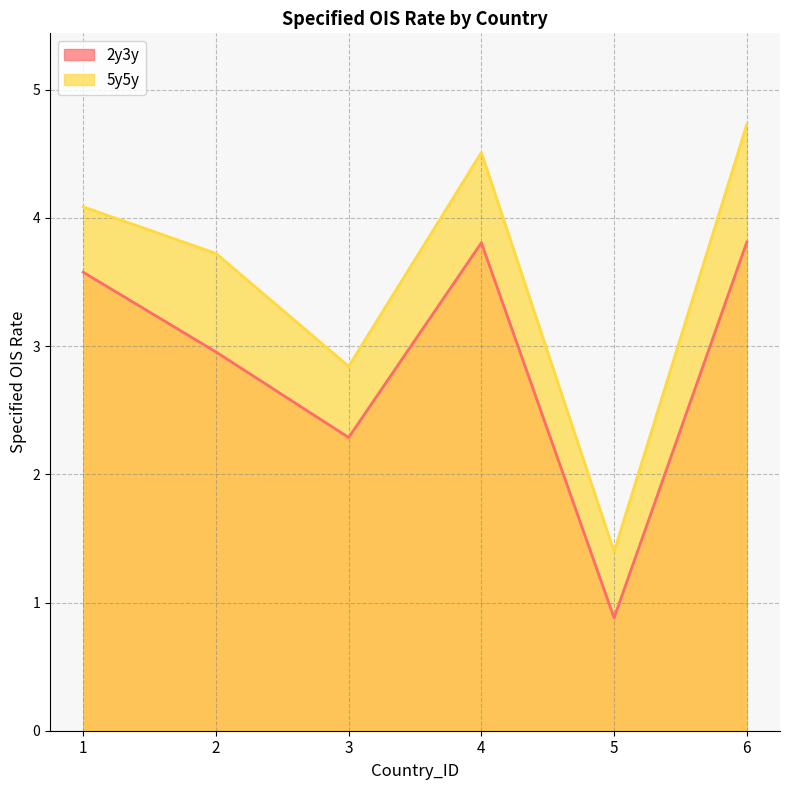

Reading left to right, what are all the values shown in this chart?

2y3y: 1=3.6	2=3.0	3=2.3	4=3.8	5=0.9	6=3.8
5y5y: 1=4.1	2=3.7	3=2.8	4=4.5	5=1.4	6=4.7